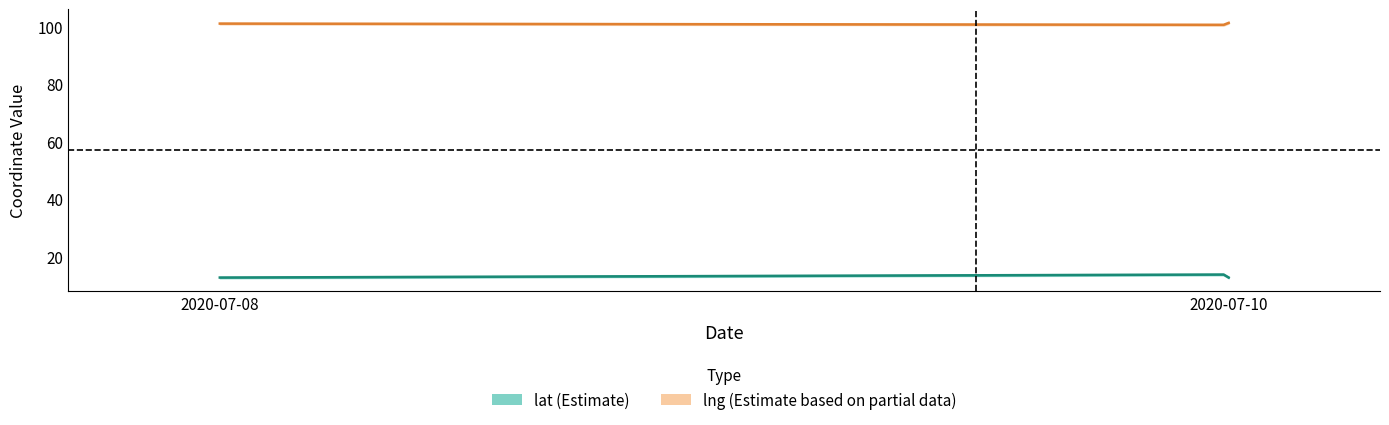

What is the value of the lng point at the 4th from the left?

100.6